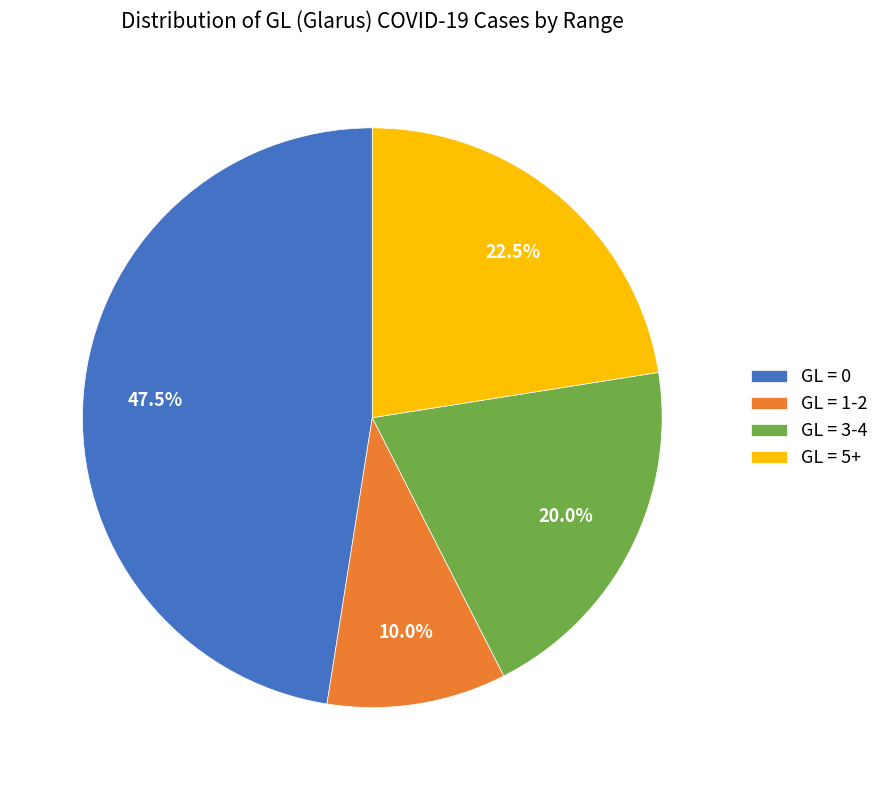

Rank the categories by value from lowest to highest.

GL = 1-2, GL = 3-4, GL = 5+, GL = 0